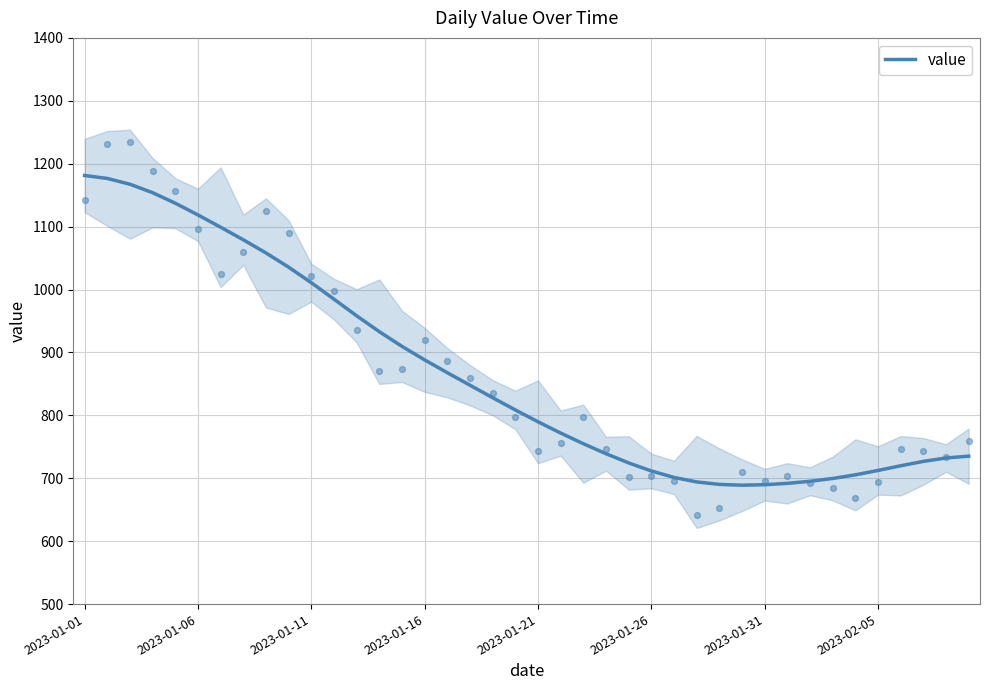

The value of value at 2023-01-11 is 264.8. True or false?

False